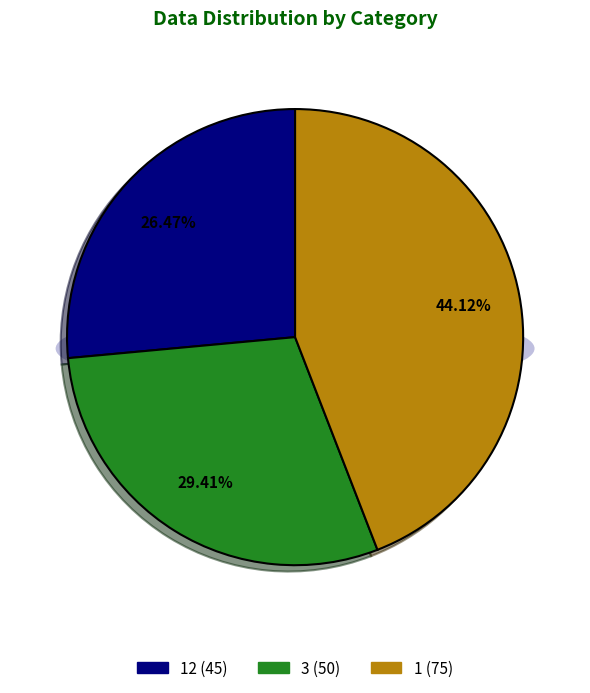

How many slices are in this pie chart?

3